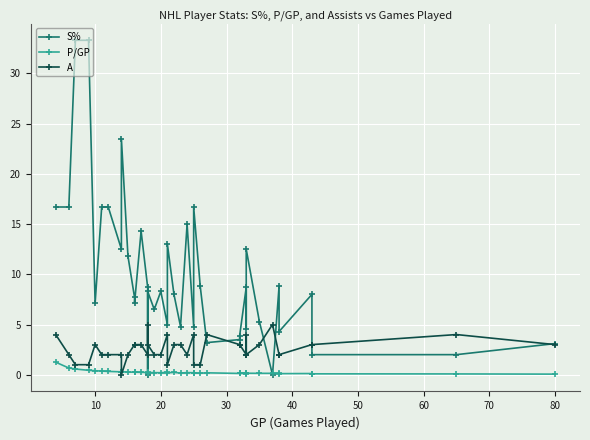

What is the value of the P/GP point at the 24th from the left?

0.2